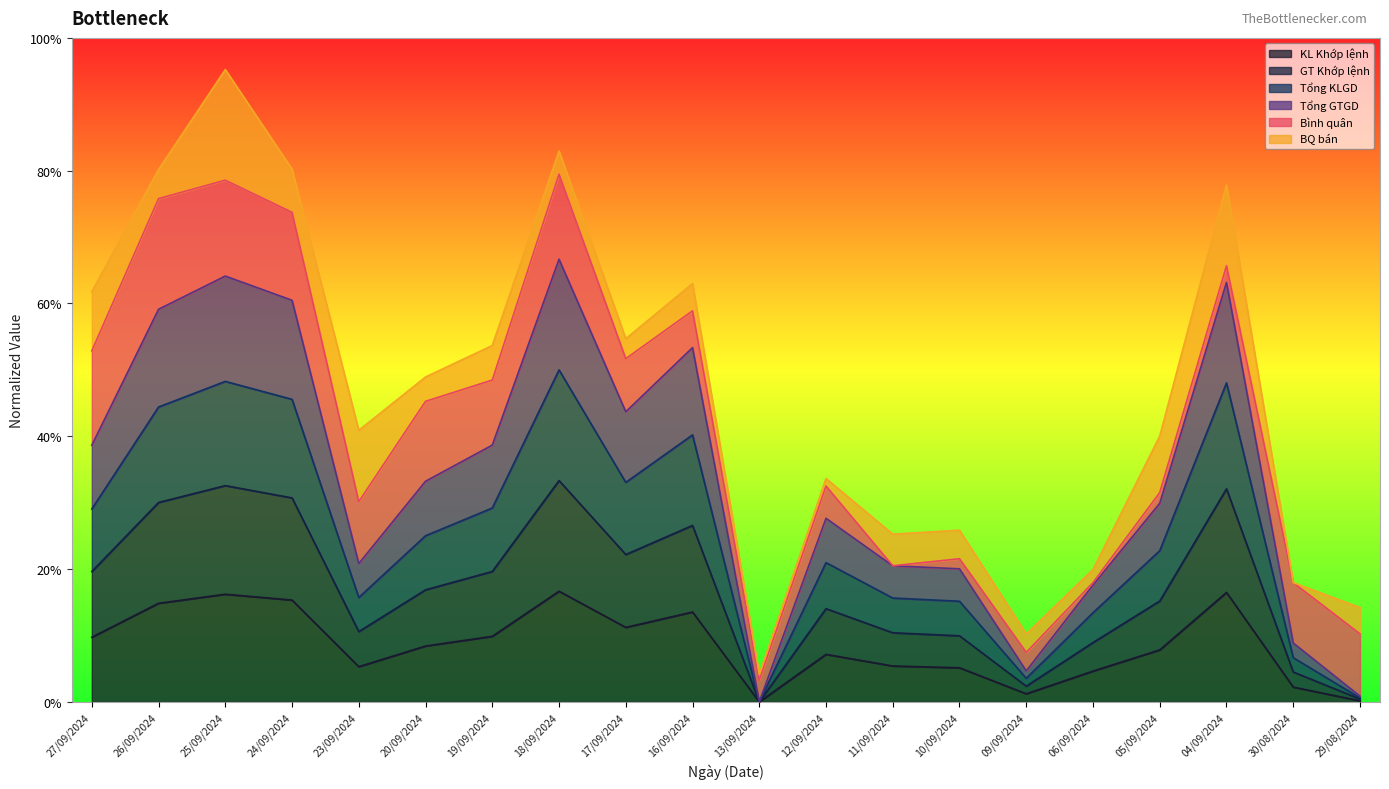

True or false: GT Khớp lệnh and KL Khớp lệnh intersect in this chart.

False